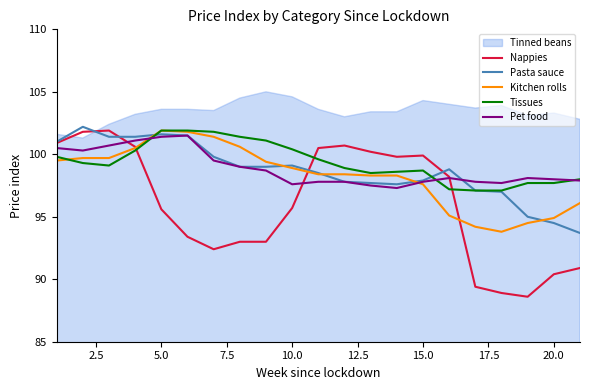

What is the maximum value for Nappies?

101.9